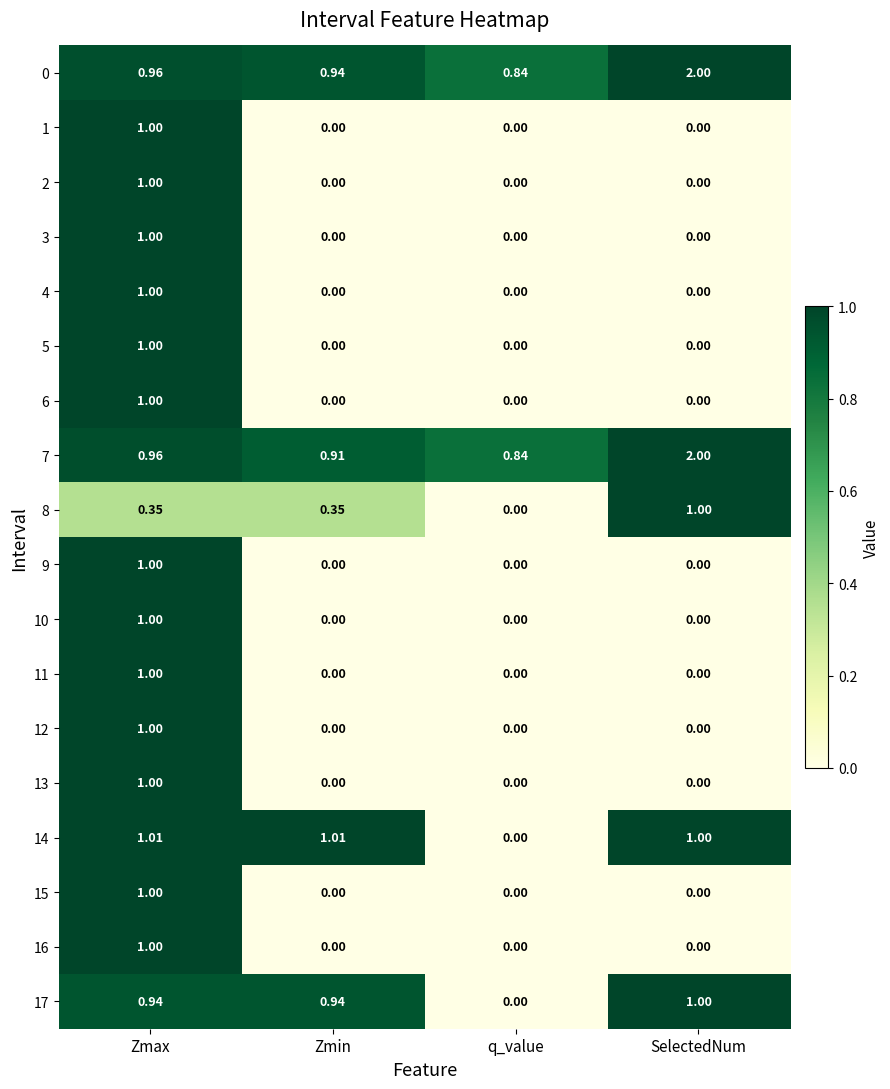

At which category does the chart reach its peak across all series?

SelectedNum